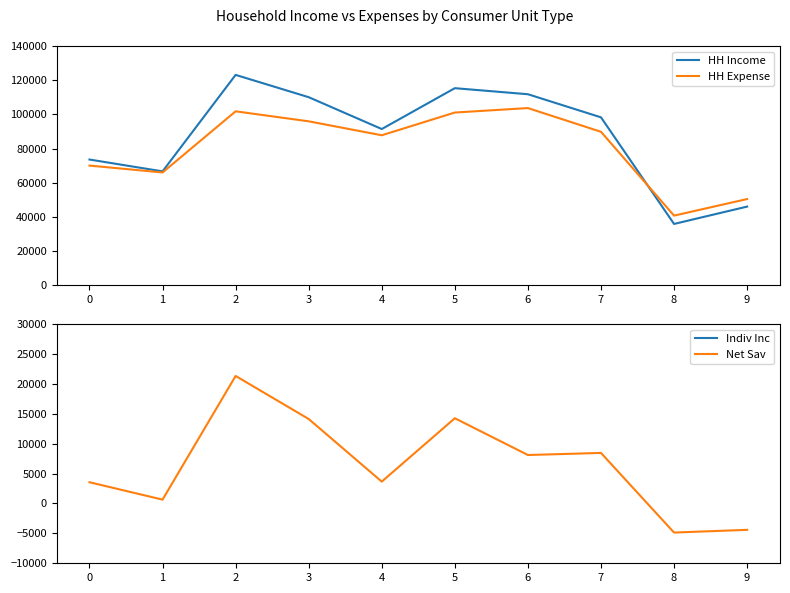

True or false: HH Expense and Net Sav intersect in this chart.

False